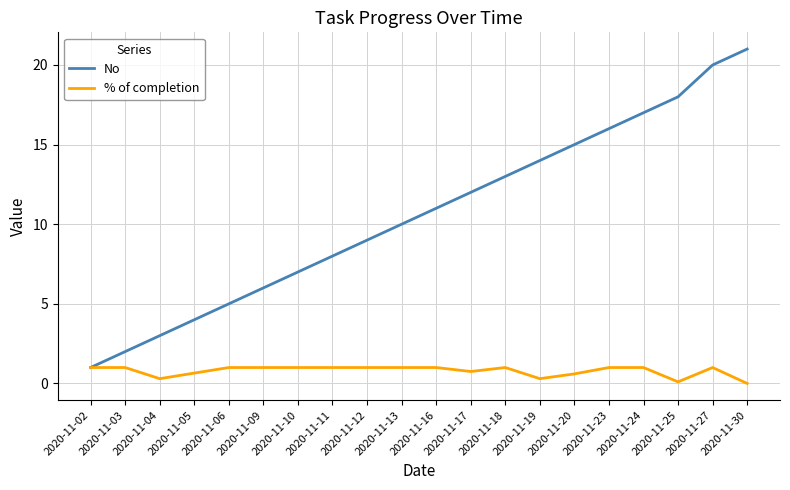

Where is No nearest to the value 11?

2020-11-16